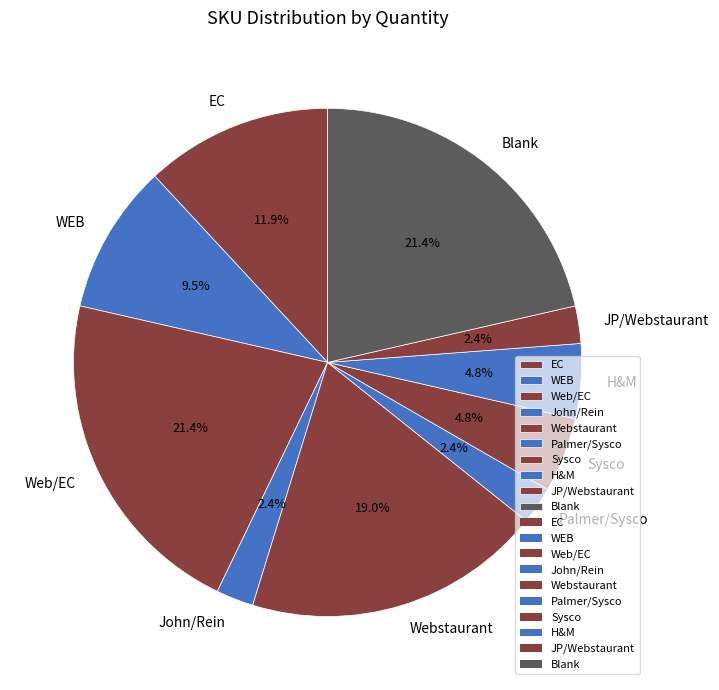

Count the number of slices in the pie.

10